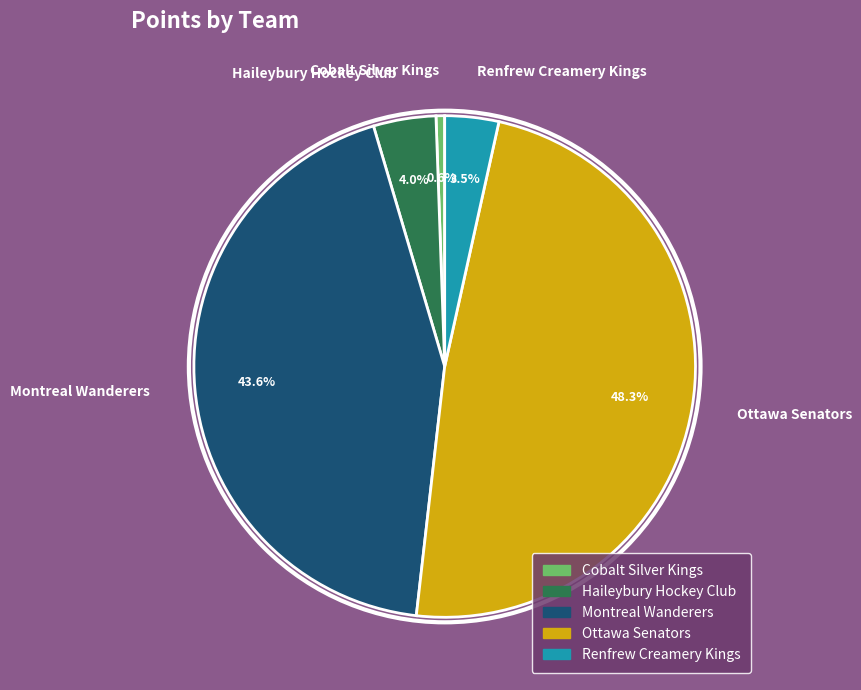

Count the number of slices in the pie.

5